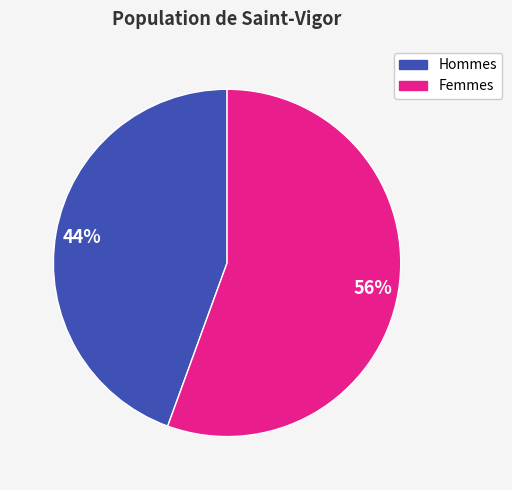

To the nearest percent, what is the average slice percentage?

50%